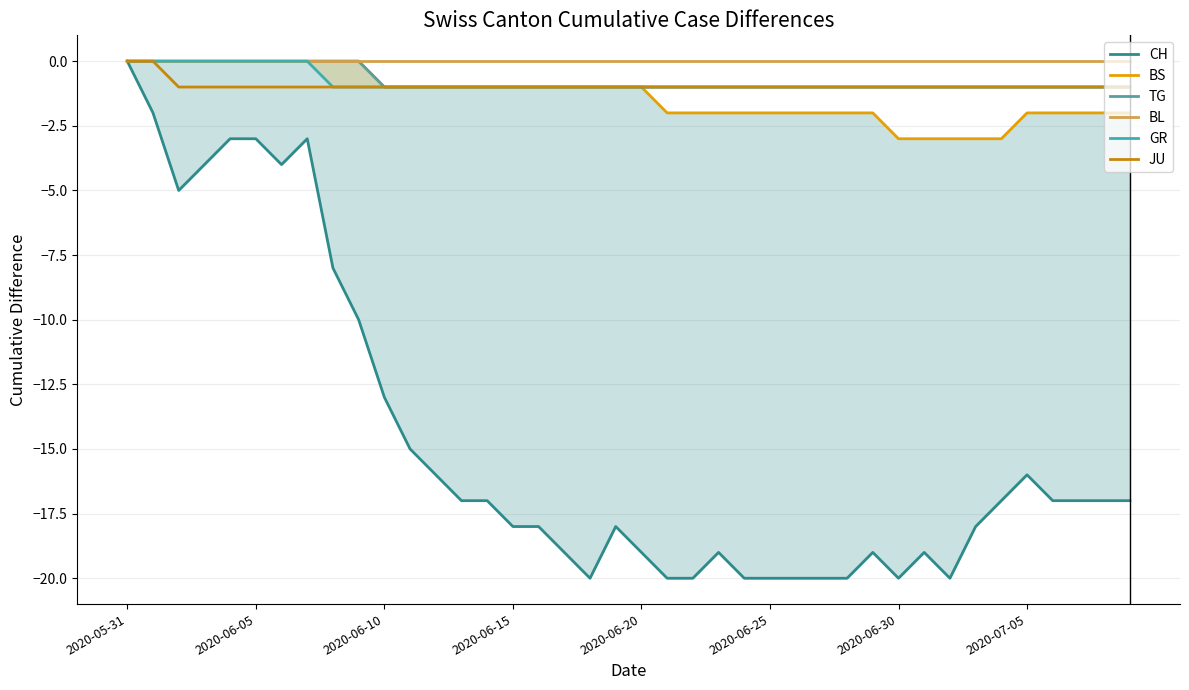

True or false: BS has more than 1 interior local peaks.

False